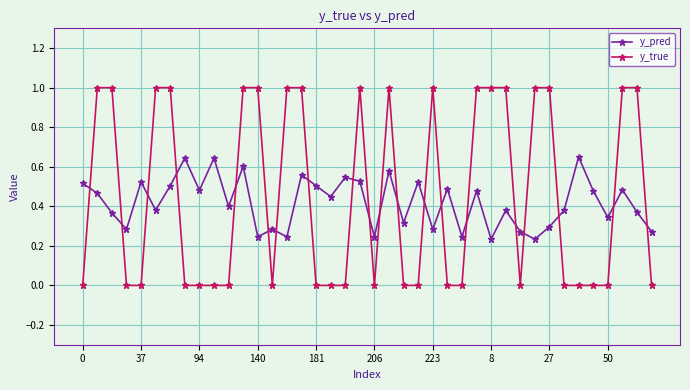

List the series in order of their overall mean, highest first.

y_true, y_pred